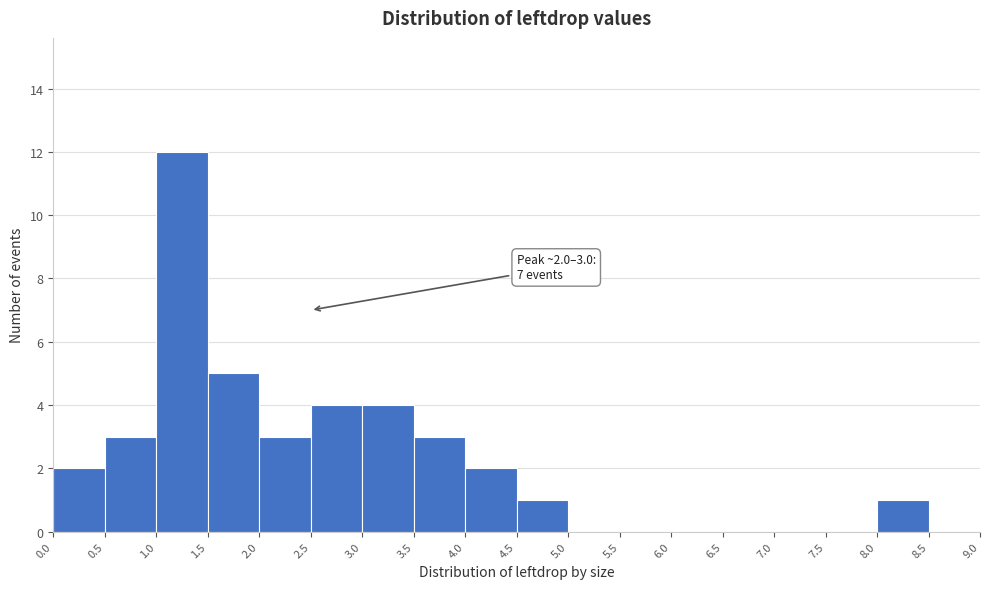

Over which range of the x-axis is the bar tallest?

1.0 to 1.5